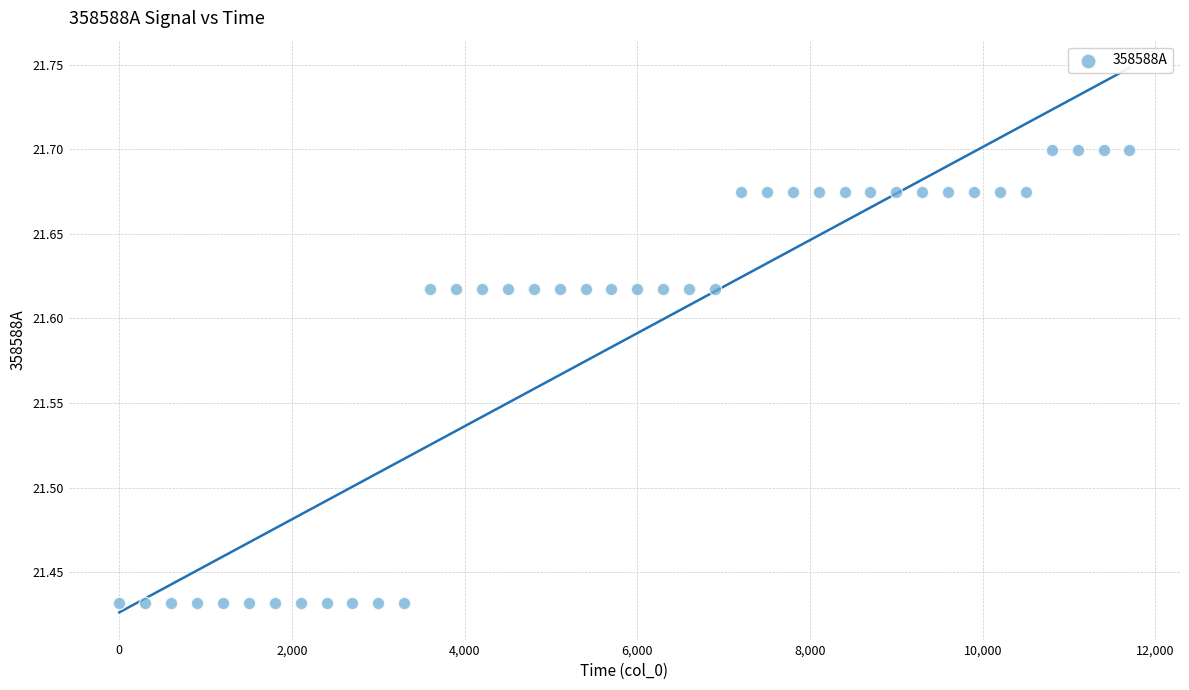

What is the range of X values (max minus min)?

11700.0